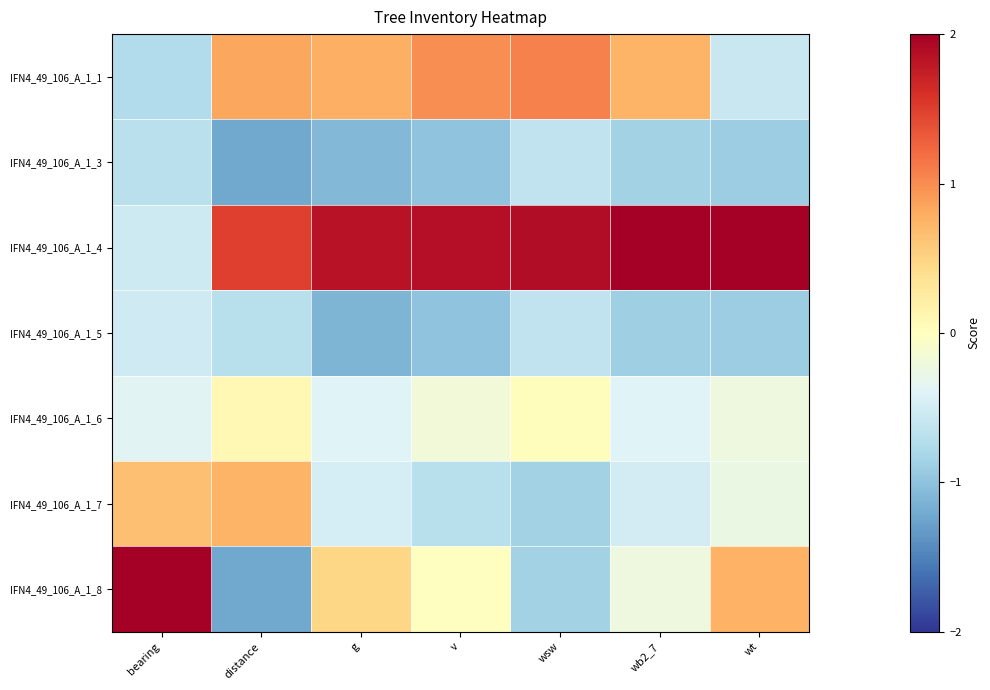

Which series has the widest spread of values?

IFN4_49_106_A_1_8